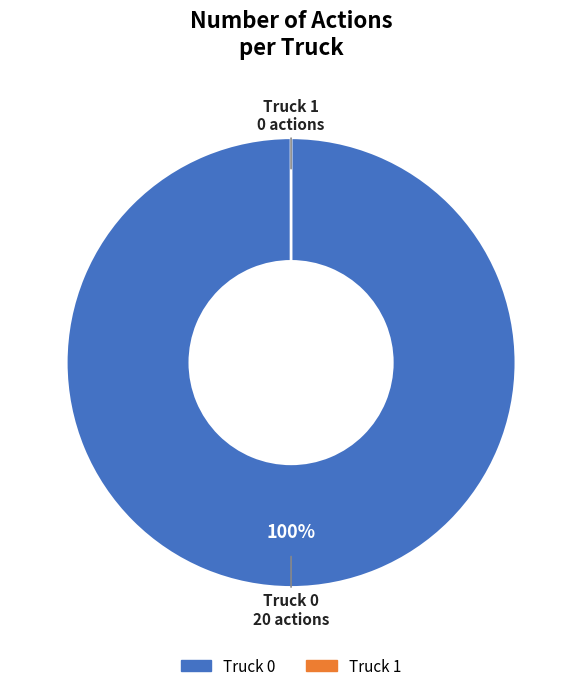

Which has a higher value, Truck 1 or Truck 0?

Truck 0